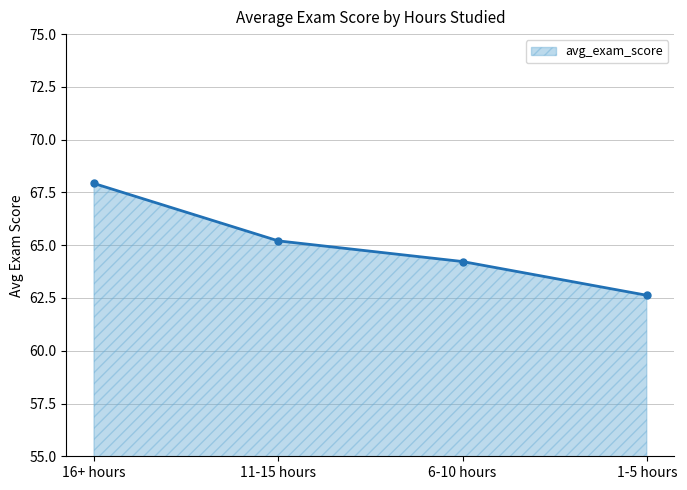

The value at 1-5 hours is 62.6. True or false?

True